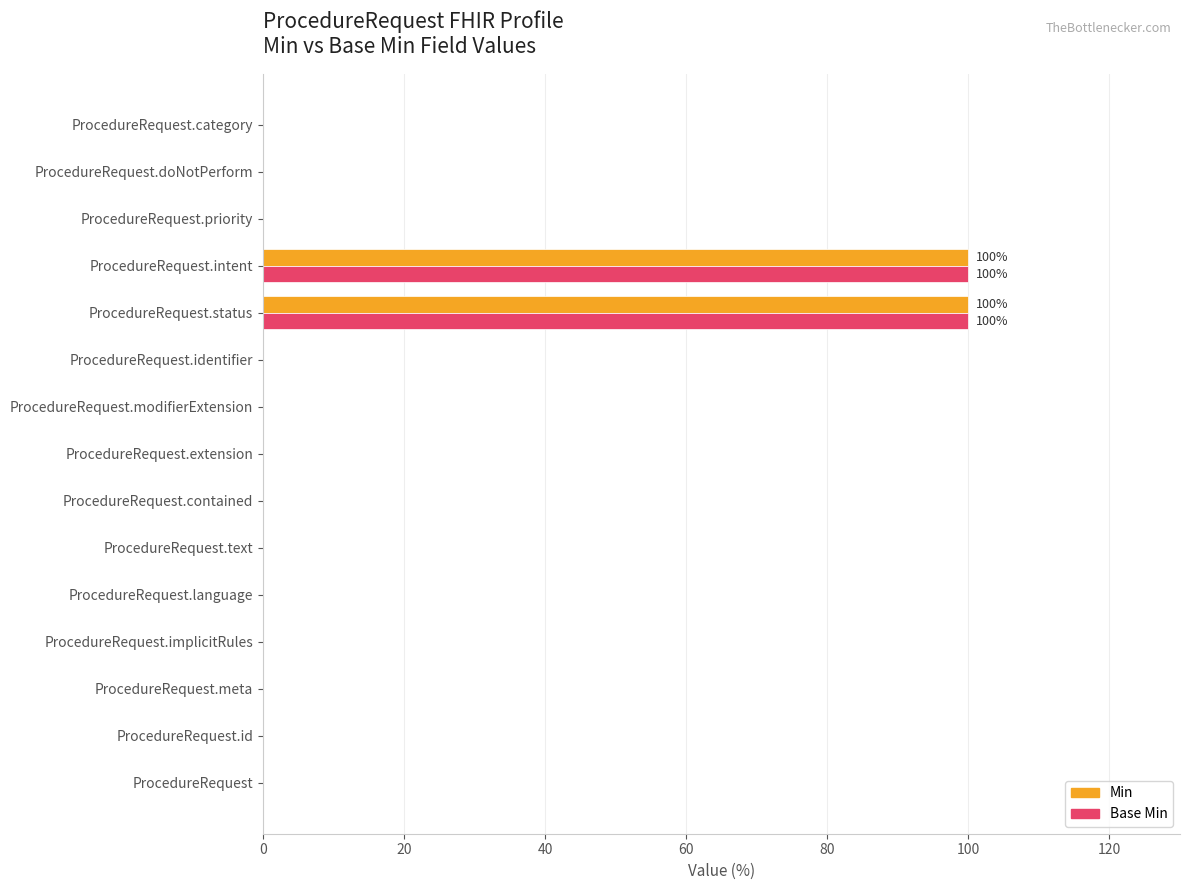

True or false: Base Min has a value of -35 at ProcedureRequest.

False